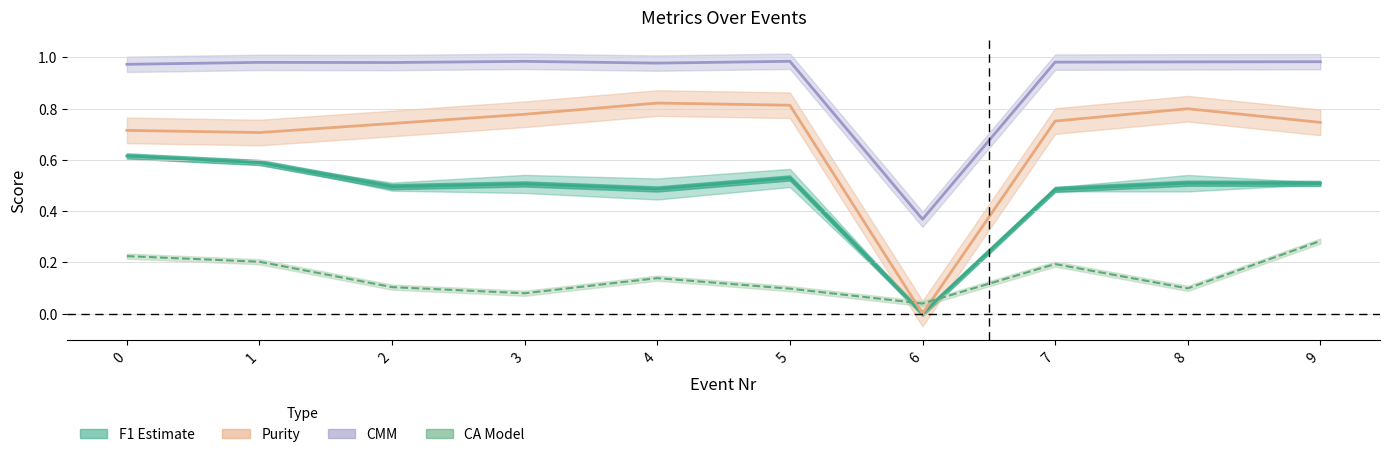

The CMM series shows 1.0 at 8. True or false?

True